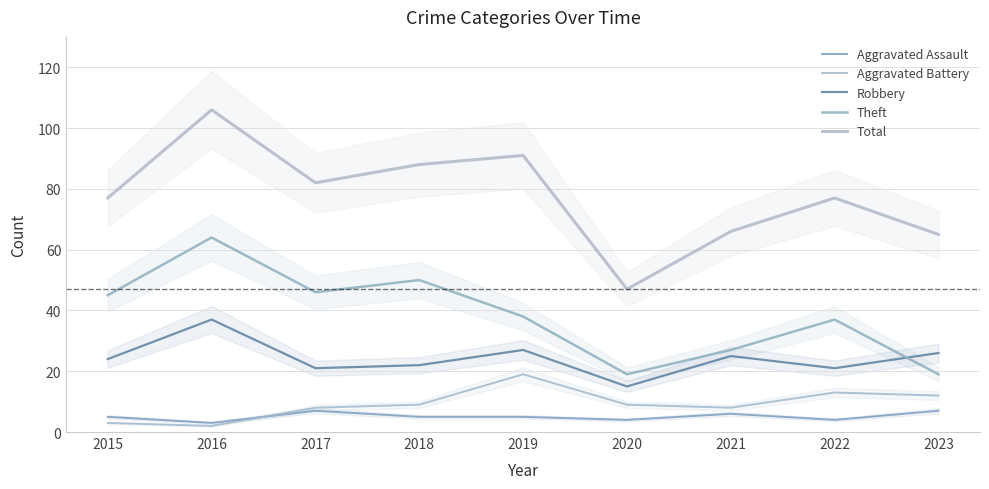

What is the lowest value of the Robbery series?

15